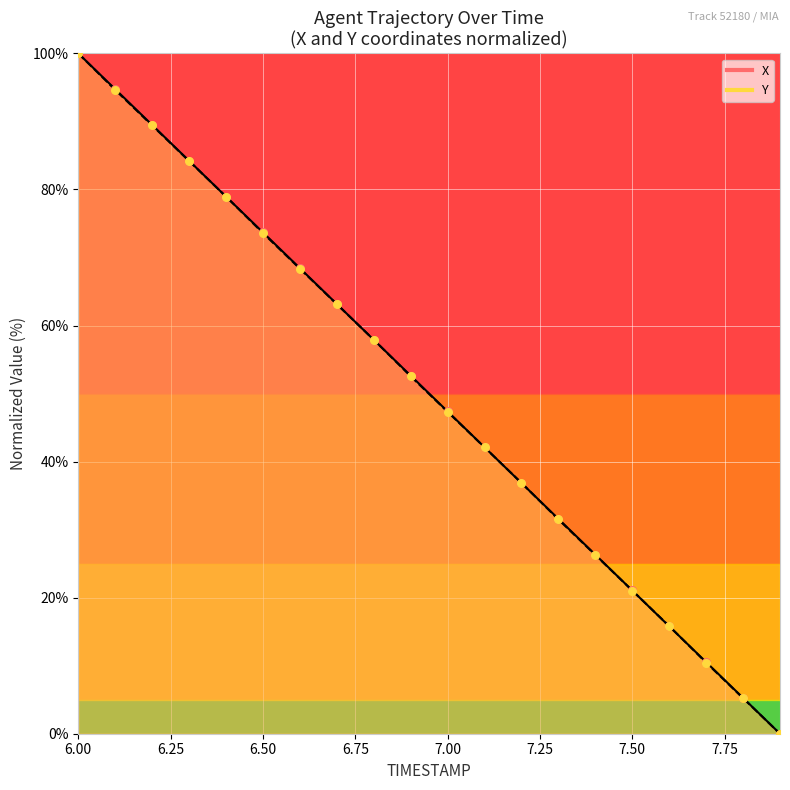

Which series has the largest total across all categories?

X